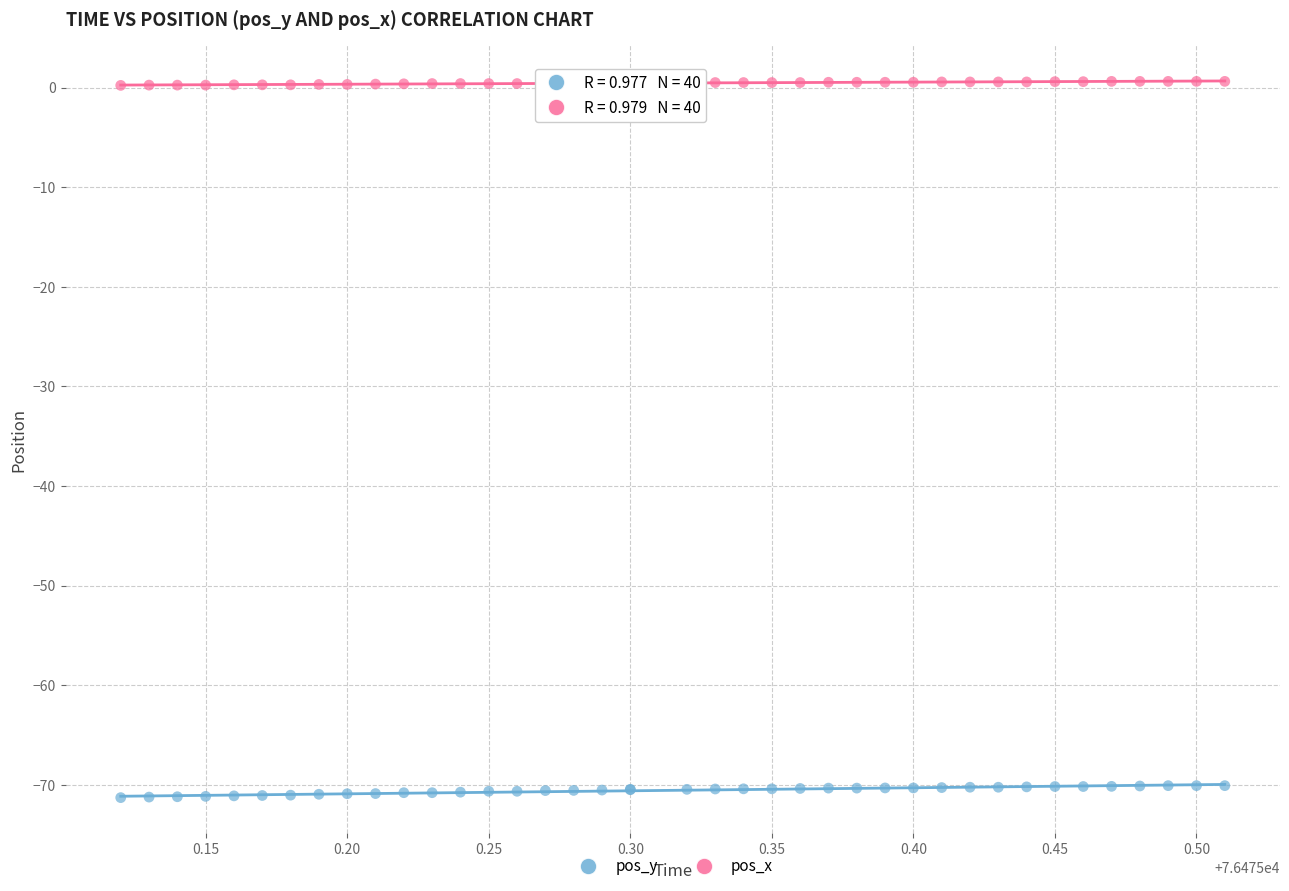

What are all the series names shown in the legend?

pos_y, pos_x